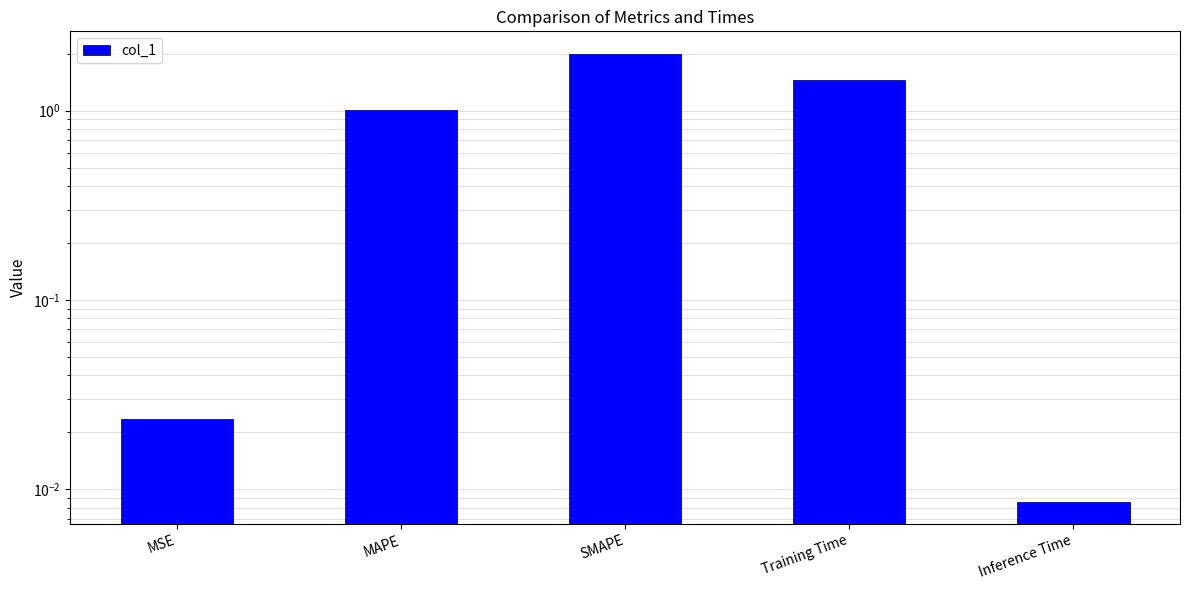

What is the sum of the values at Training Time and Inference Time?

1.5